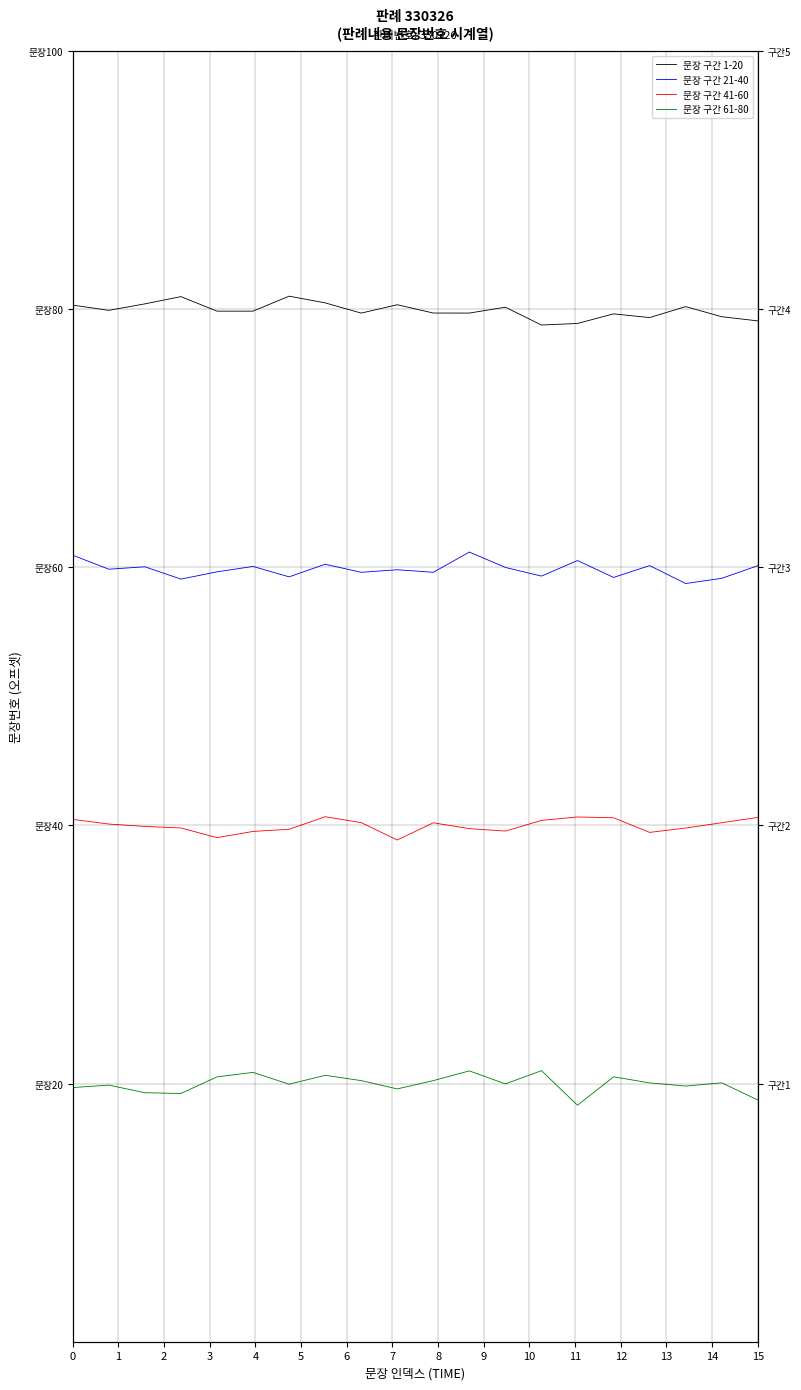

At which category does 문장 구간 21-40 reach its first local valley?

1